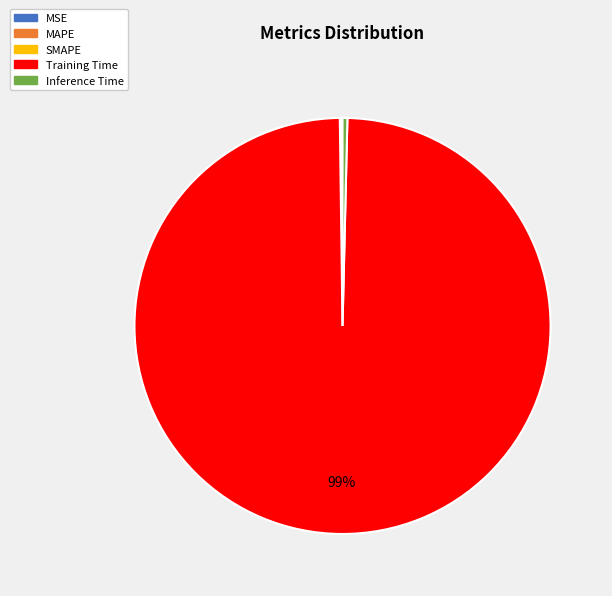

True or false: Inference Time accounts for 13% of the total.

False